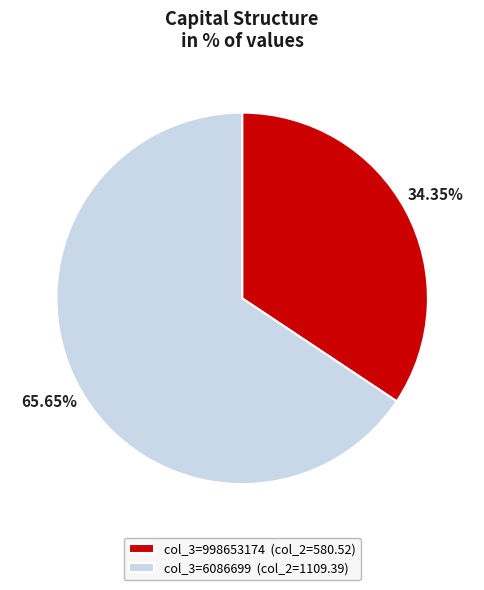

Between col_3=998653174 (col_2=580.52) and col_3=6086699 (col_2=1109.39), which is larger?

col_3=6086699 (col_2=1109.39)